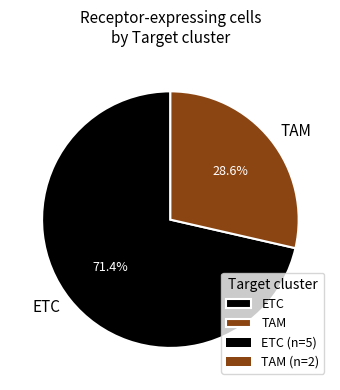

To the nearest percent, what is the average slice percentage?

50%